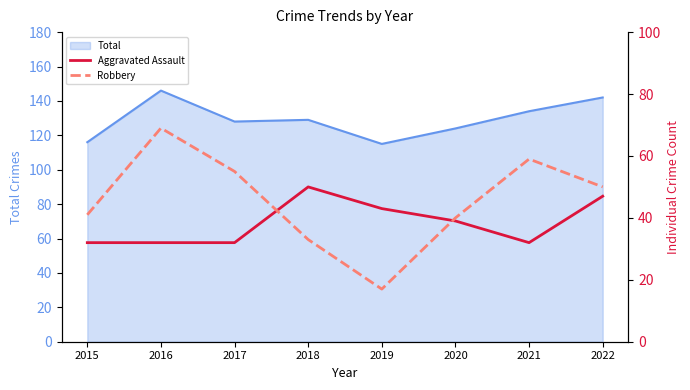

At which label is Robbery closest to 43?

2015